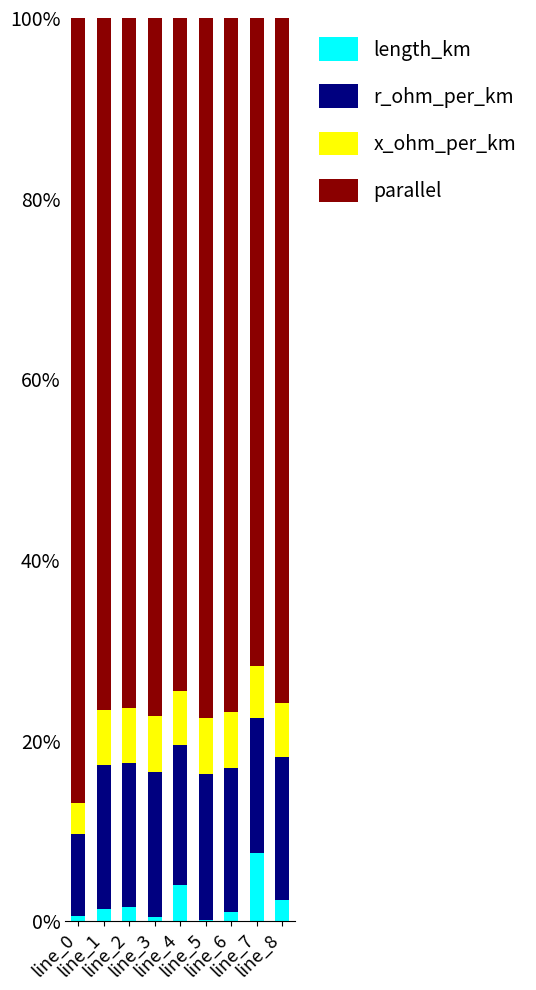

What is the maximum value for length_km?

7.6